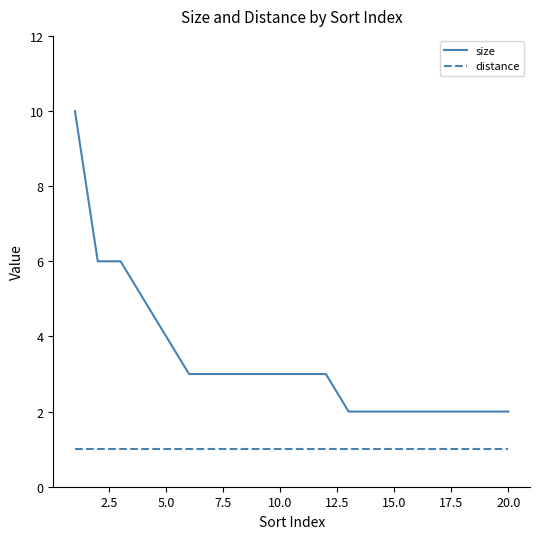

True or false: size and distance intersect in this chart.

False